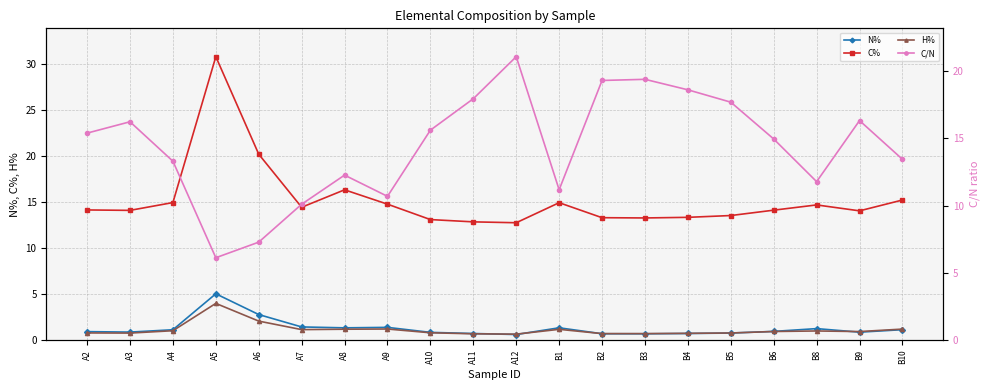

List the series in order of their peak value, lowest first.

H%, N%, C/N, C%